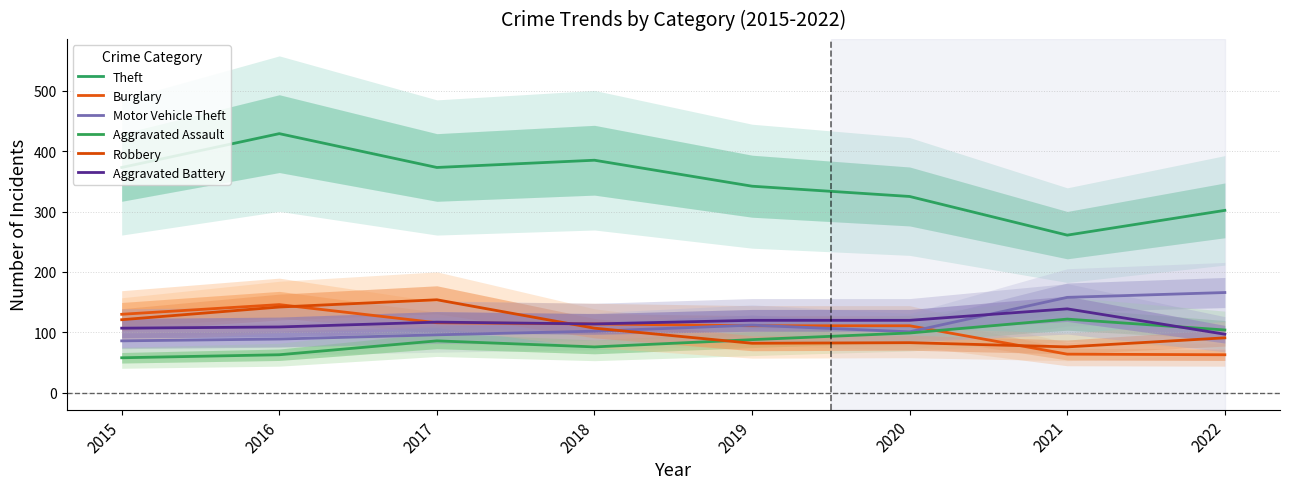

Which series ends up on top after the final intersection of Burglary and Aggravated Battery?

Aggravated Battery